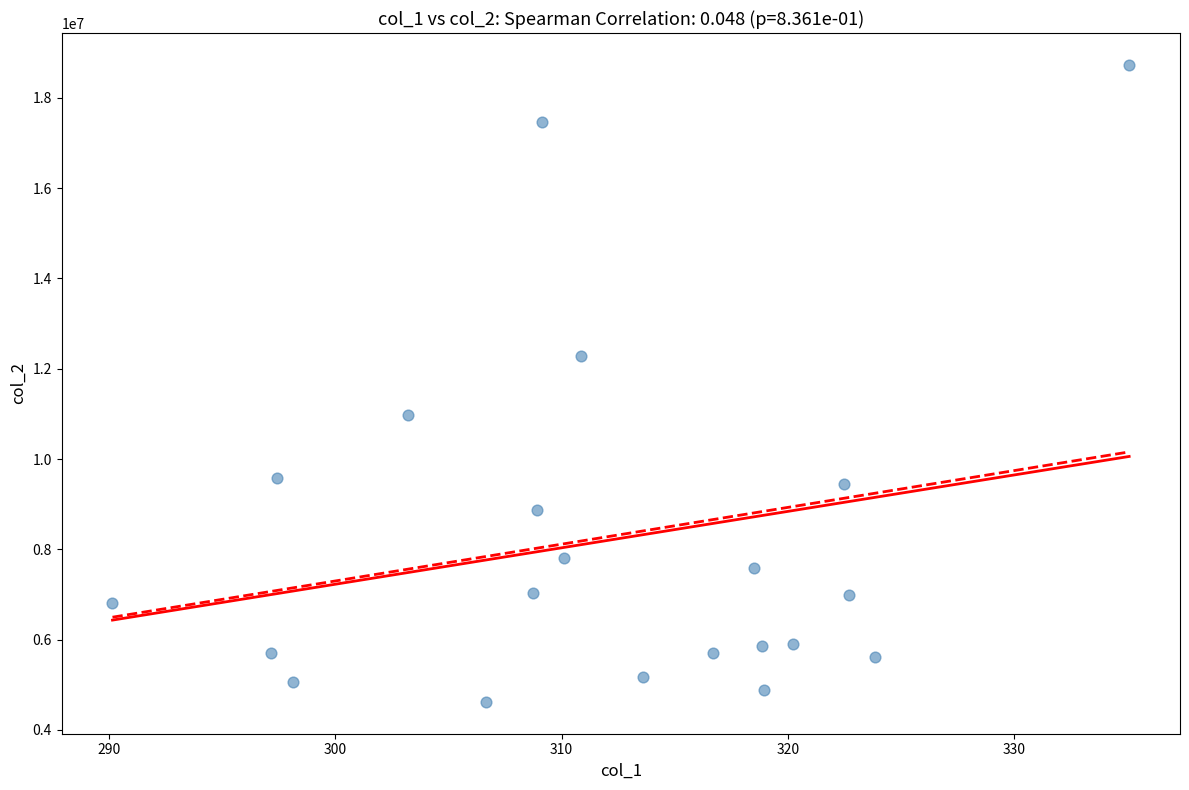

What is the range of Y values (max minus min)?

14113143